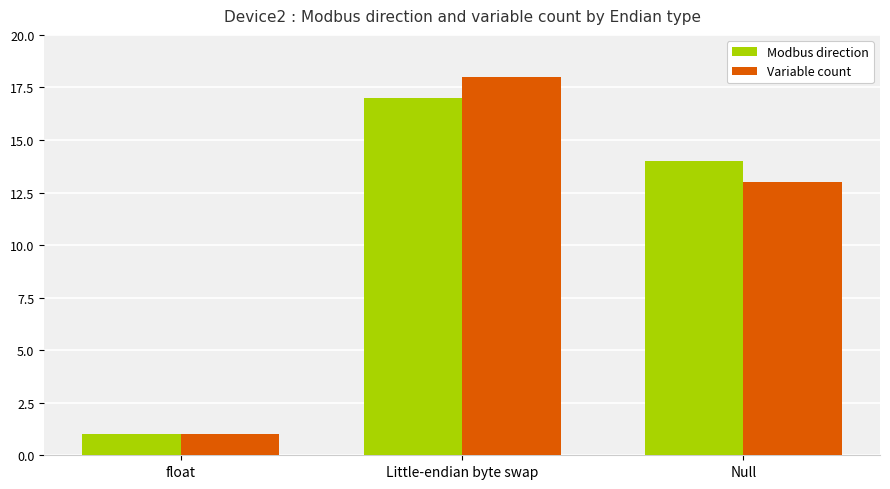

How many groups of bars are there?

3